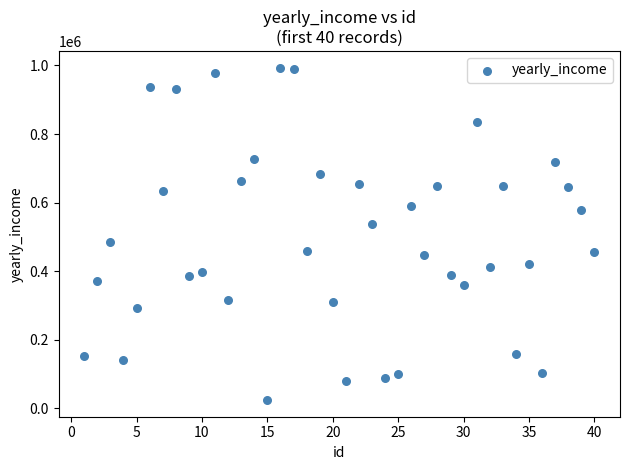

What is the range of X values (max minus min)?

39